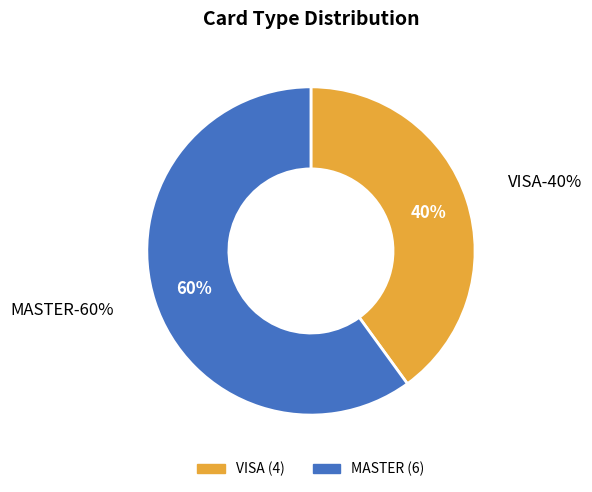

Which slice is the largest?

MASTER